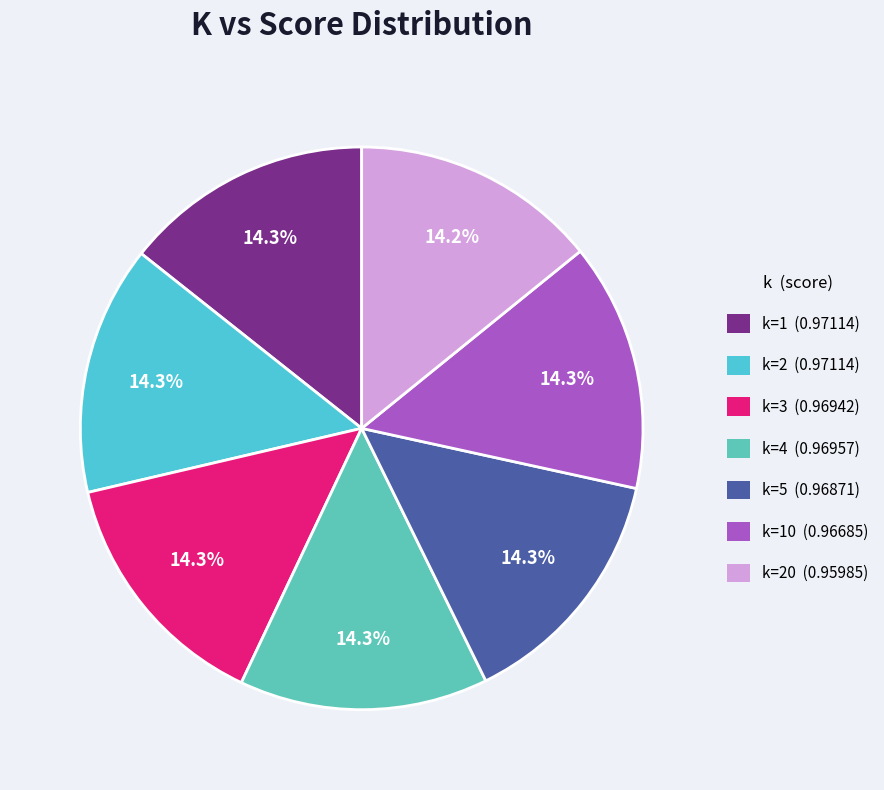

Which slice is the smallest?

20